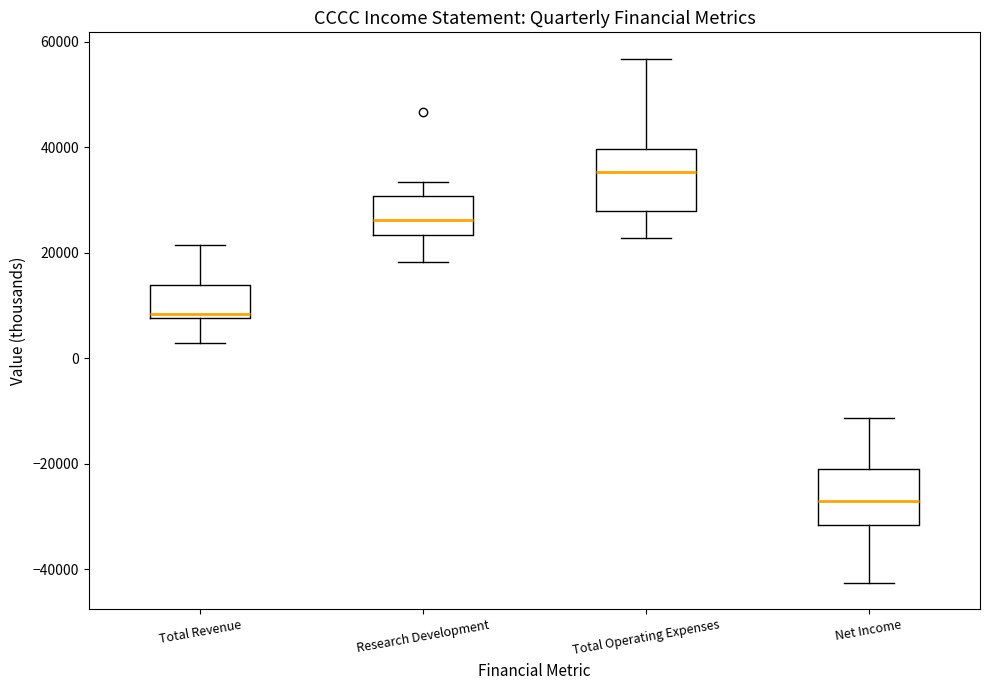

Where does the median line of the box for Net Income sit on the y-axis? The values are not printed on the chart, so give them approximately, as read against the axis.

-26000